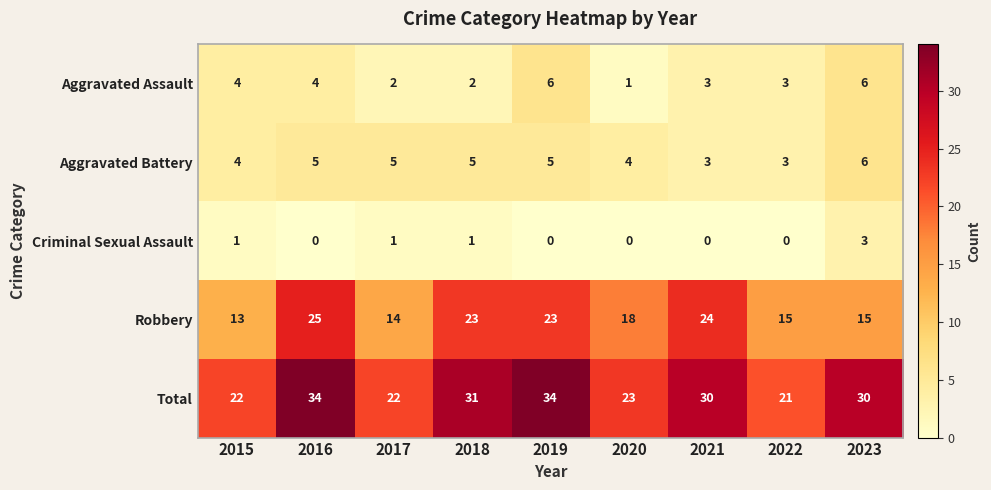

Which category has the lowest value in the Aggravated Assault series?

2020